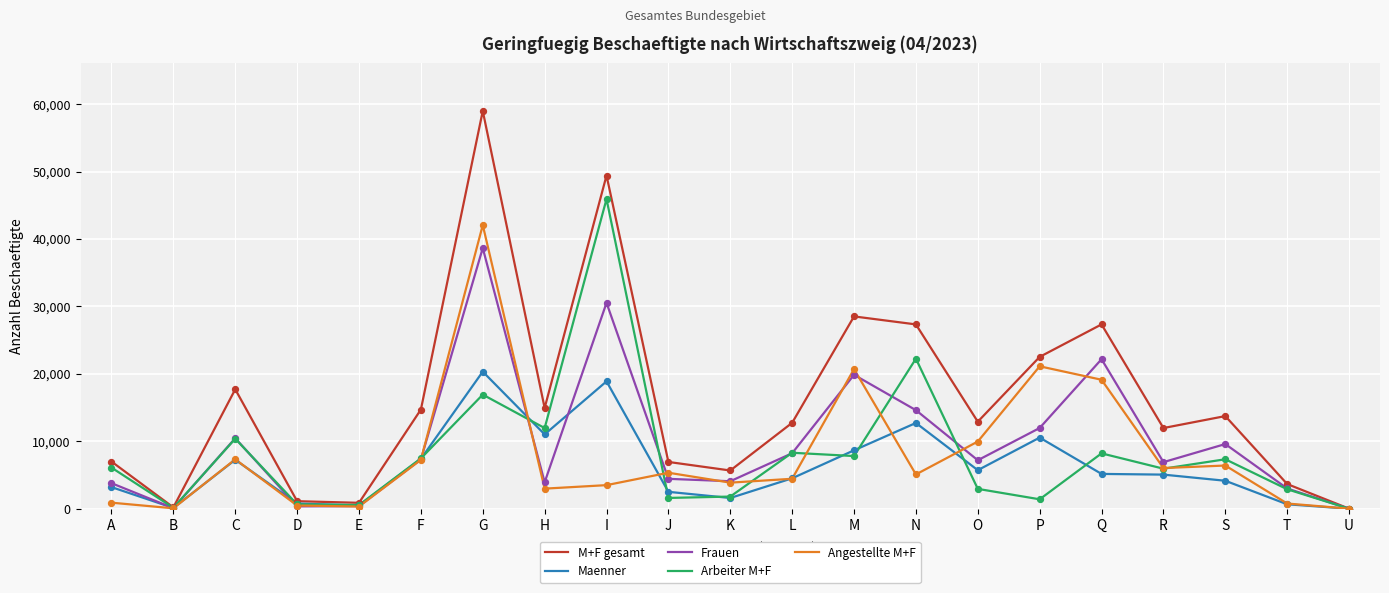

At which category is the sum across all series the highest?

G